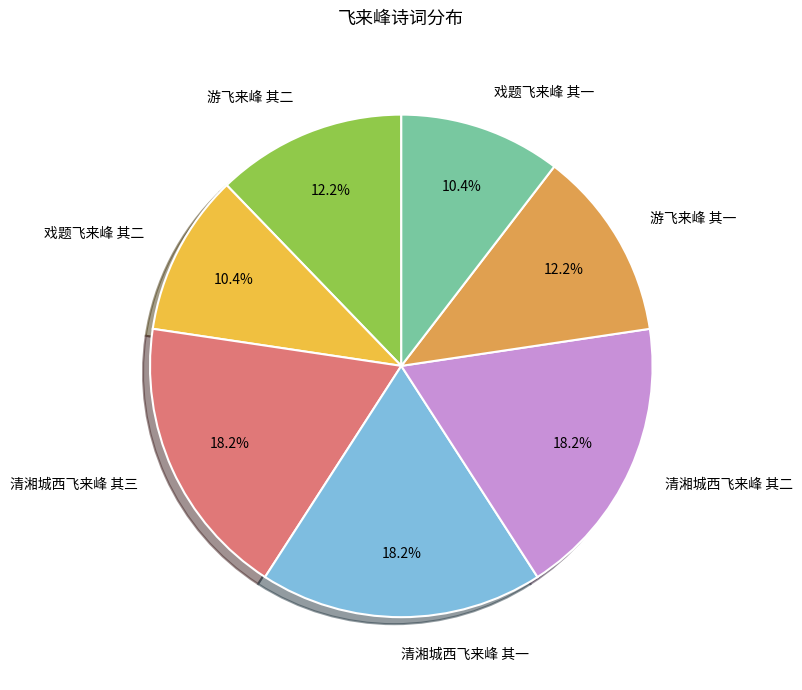

Does any single category account for the majority?

No